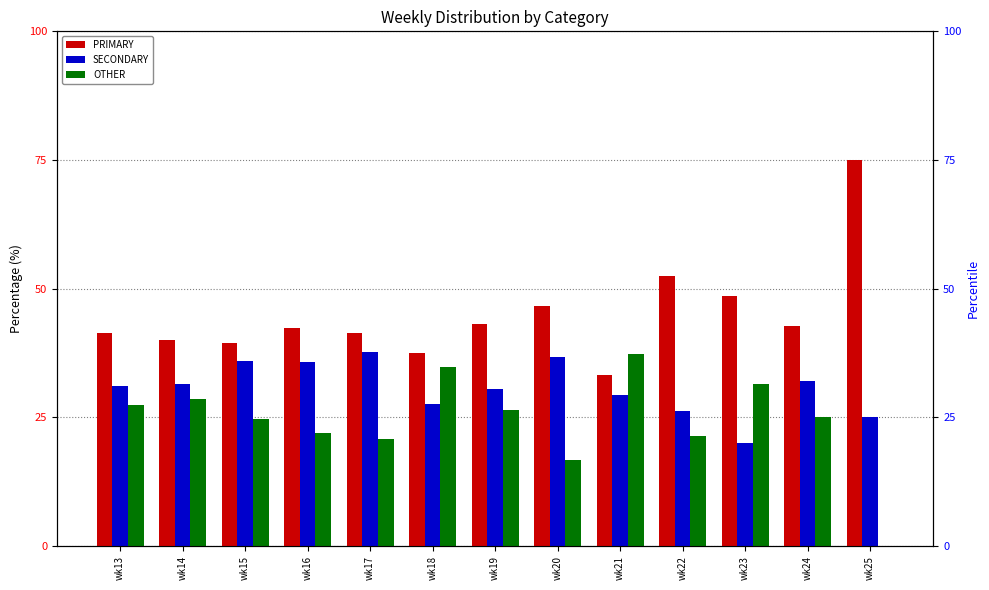

The value of PRIMARY at wk25 is 75.0. True or false?

True